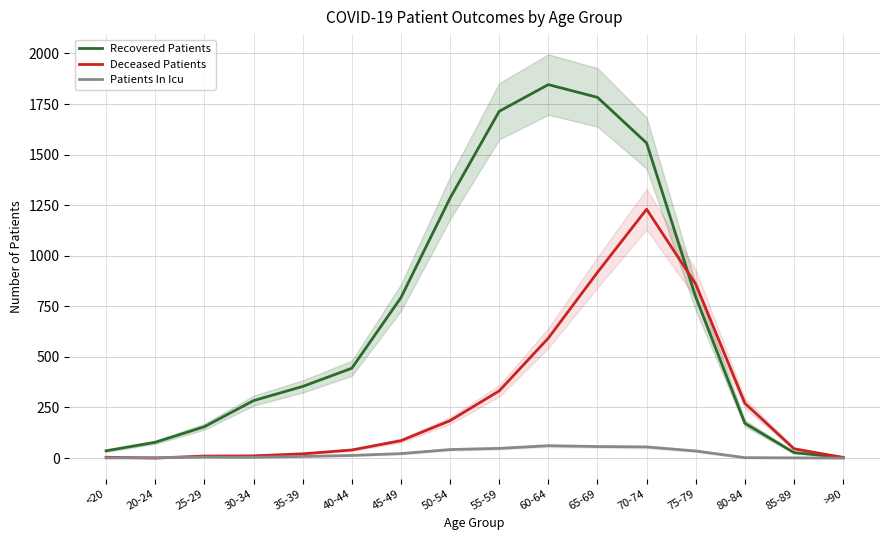

The value of Recovered Patients at 20-24 is 78. True or false?

True